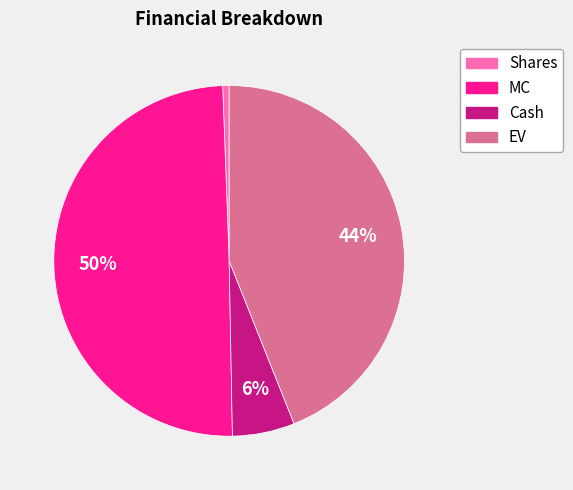

Rank the categories by value from lowest to highest.

Shares, Cash, EV, MC